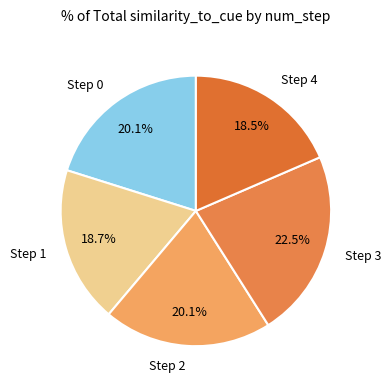

Combined, do Step 2 and Step 1 account for over 50%?

No